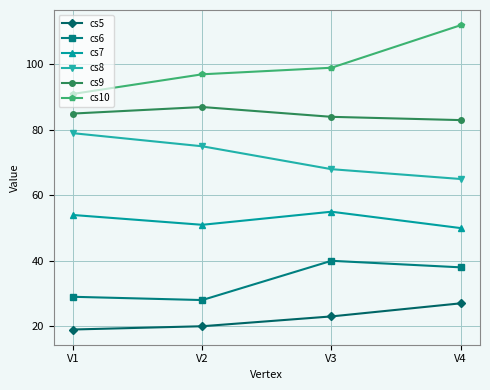

Count the number of data series in this chart.

6